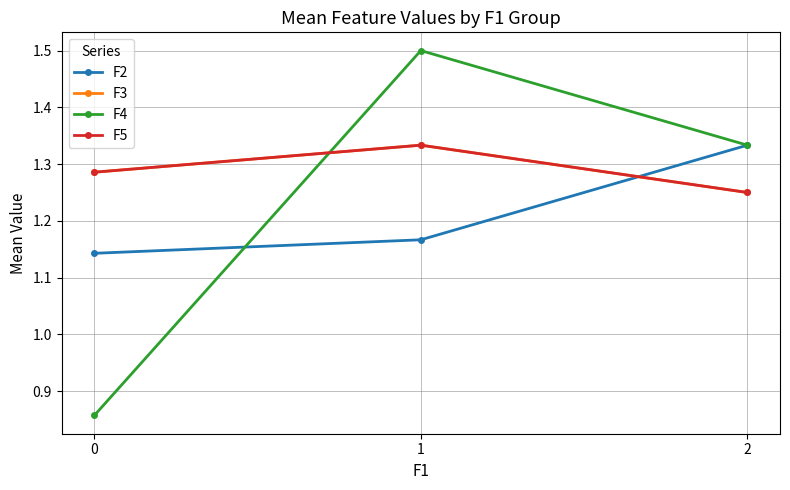

Reading left to right, what are all the values shown in this chart?

F2: 0=1.1	1=1.2	2=1.3
F3: 0=1.3	1=1.3	2=1.2
F4: 0=0.9	1=1.5	2=1.3
F5: 0=1.3	1=1.3	2=1.2